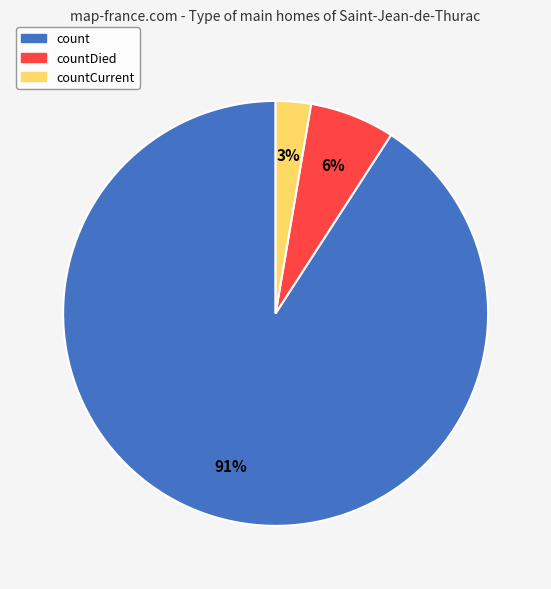

How many slices are in this pie chart?

3